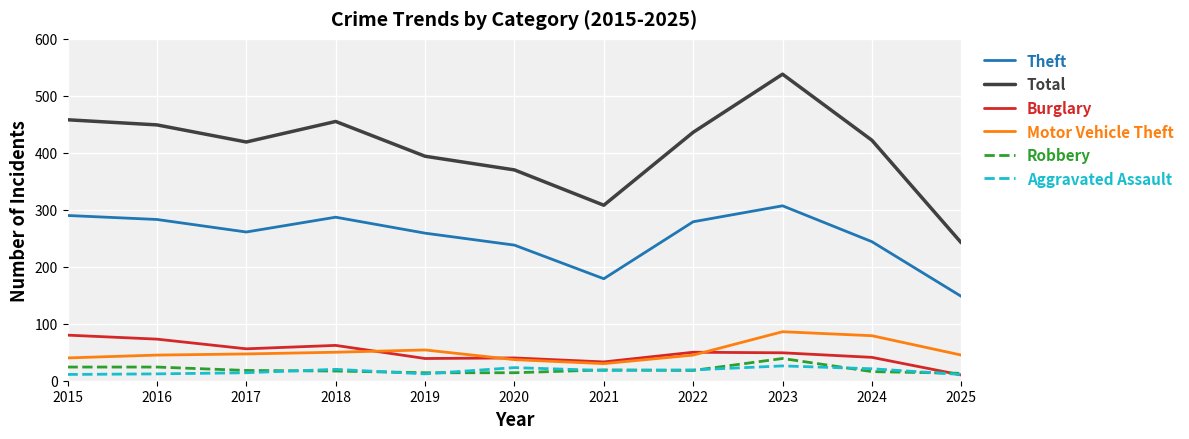

What is the difference between the maximum and minimum values in the Motor Vehicle Theft series?

56